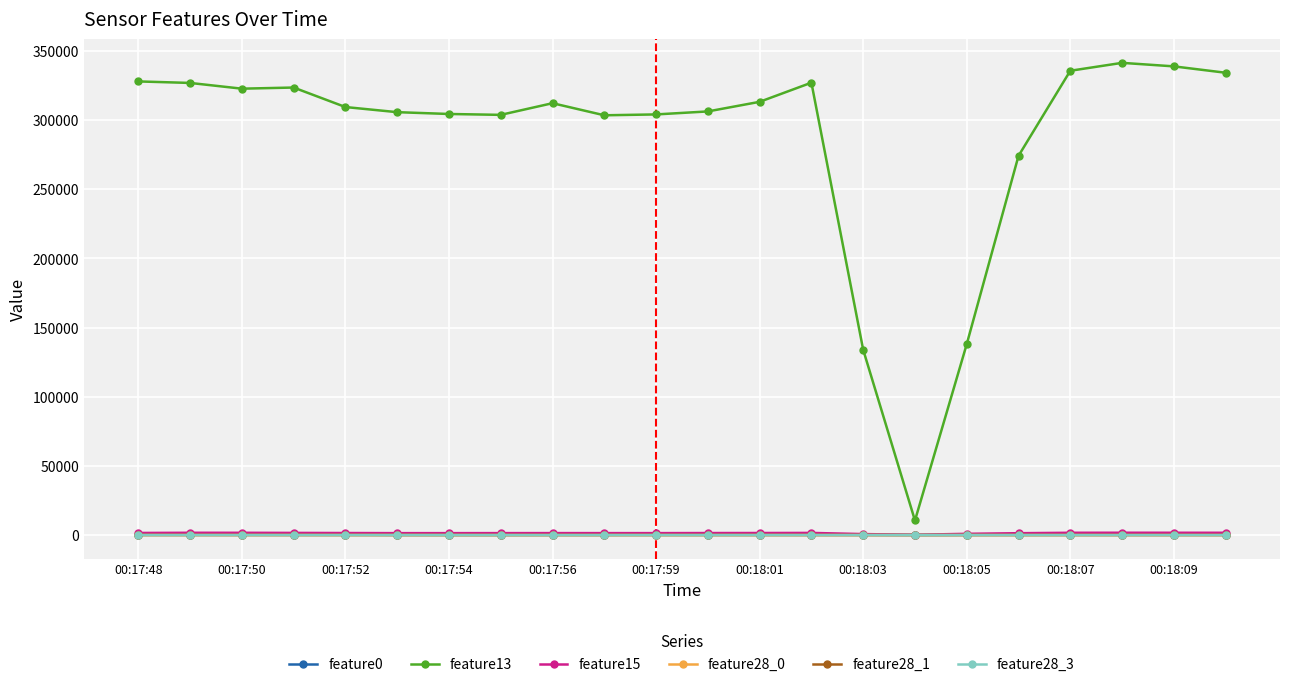

How many data points does each series have?

22